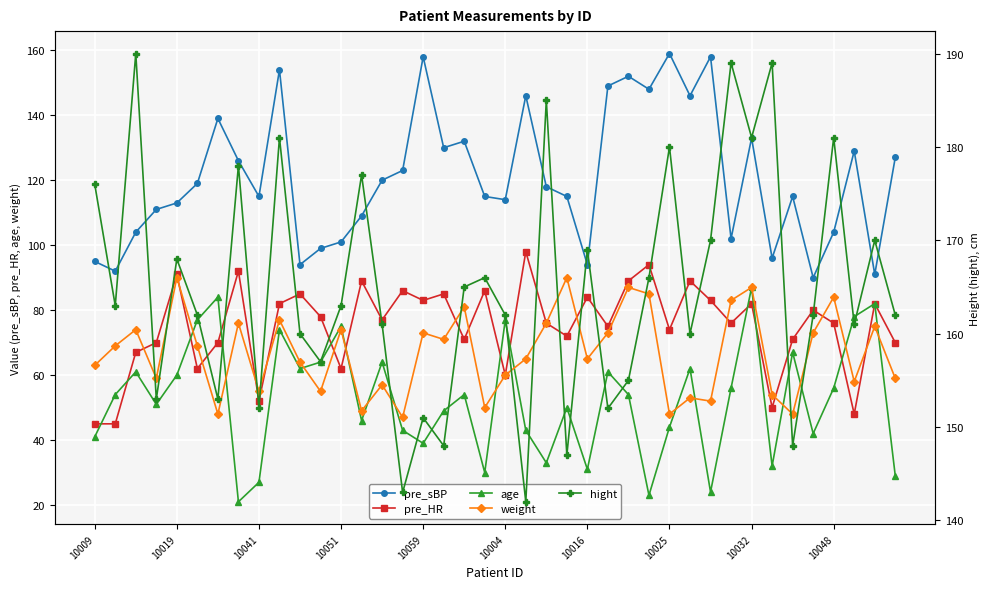

Read the weight value at 10004, to the nearest 5.

60